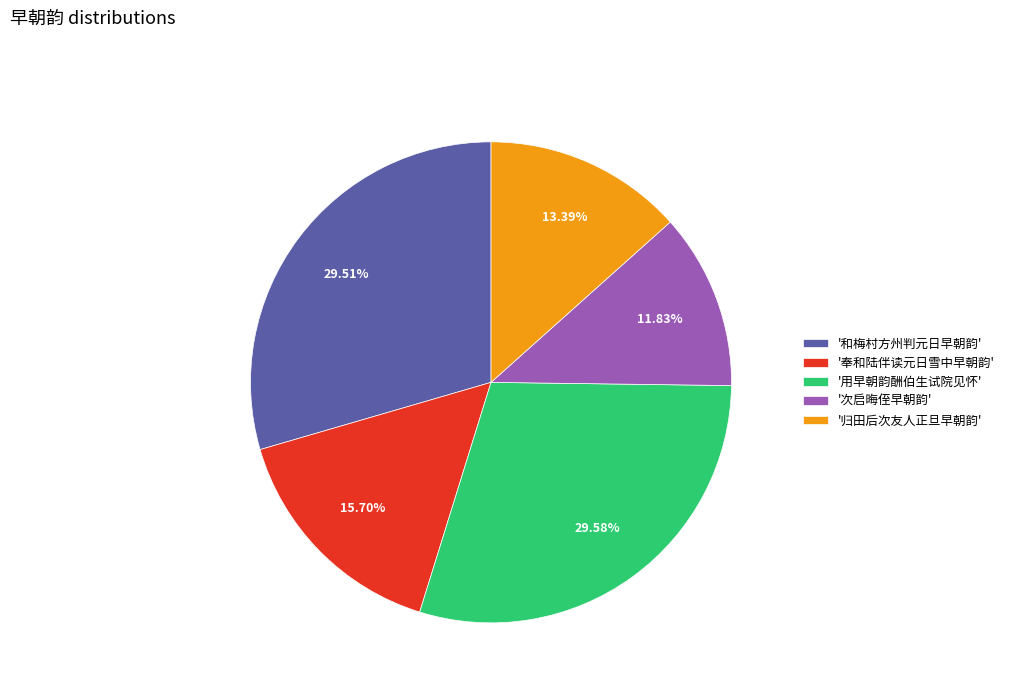

What is the smallest slice in the pie chart?

'次启晦侄早朝韵'